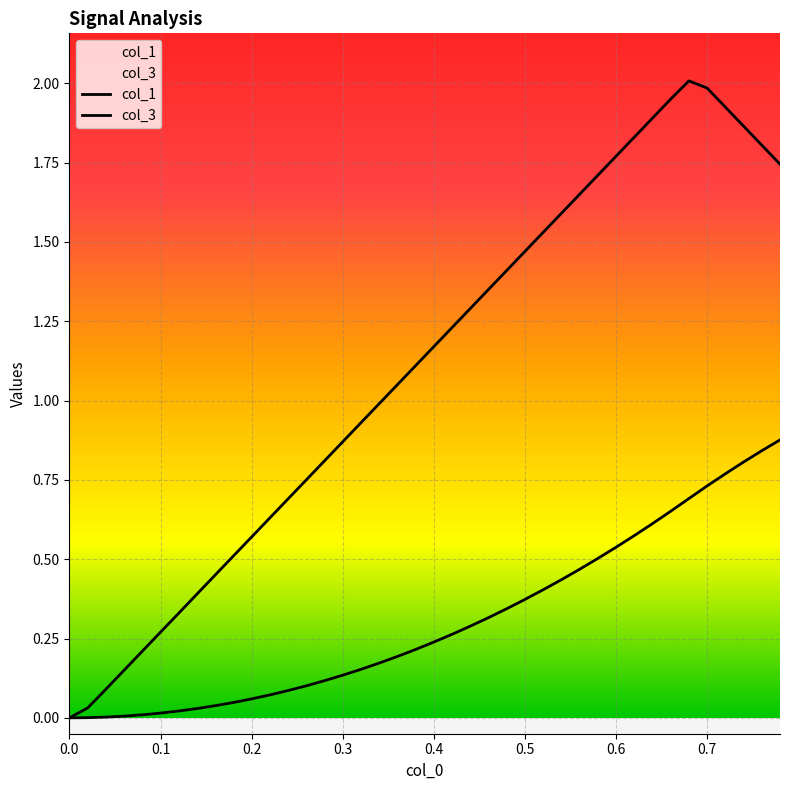

Reading left to right, transcribe all the data shown in this chart.

col_1: 0.0	0.0	0.1	0.2	0.2	0.3	0.3	0.4	0.5	0.5	0.6	0.6	0.7	0.8	0.8	0.9	0.9	1.0	1.1	1.1	1.2	1.2	1.3	1.4	1.4	1.5	1.5	1.6	1.6	1.7	1.8	1.8	1.9	1.9	2.0	2.0	1.9	1.9	1.8	1.7
col_3: 0.0	0.0	0.0	0.0	0.0	0.0	0.0	0.0	0.0	0.0	0.1	0.1	0.1	0.1	0.1	0.1	0.2	0.2	0.2	0.2	0.2	0.3	0.3	0.3	0.3	0.4	0.4	0.4	0.5	0.5	0.5	0.6	0.6	0.7	0.7	0.7	0.8	0.8	0.8	0.9